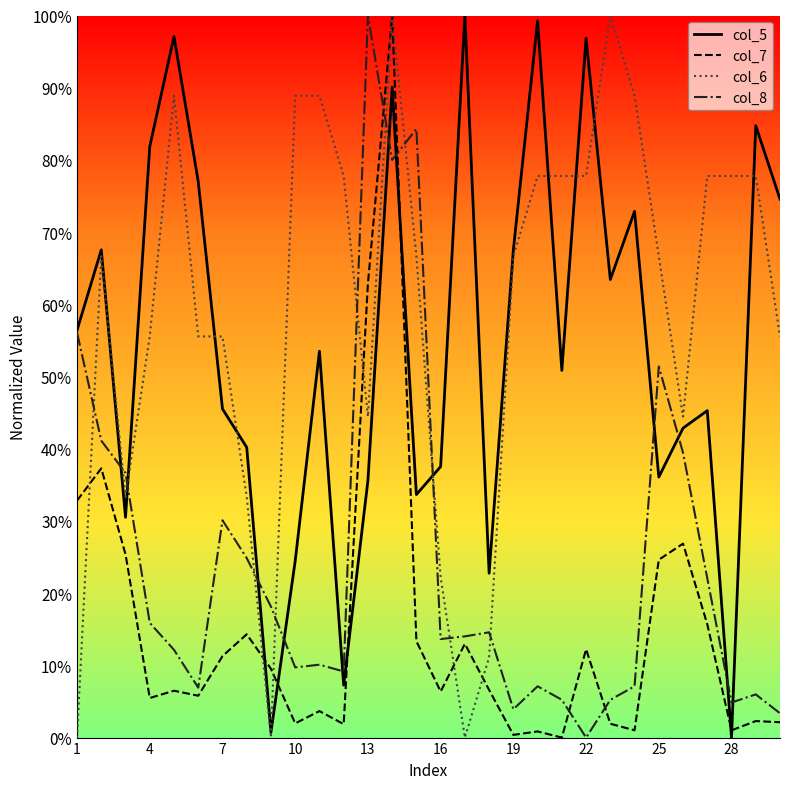

How many values in the col_5 series are below 53?

15